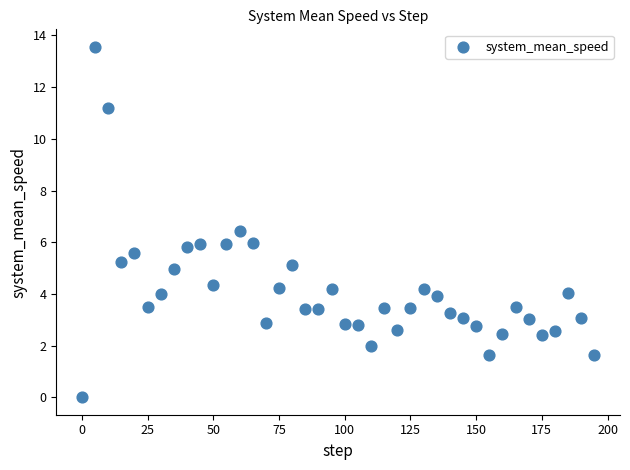

What is the range of Y values (max minus min)?

13.6